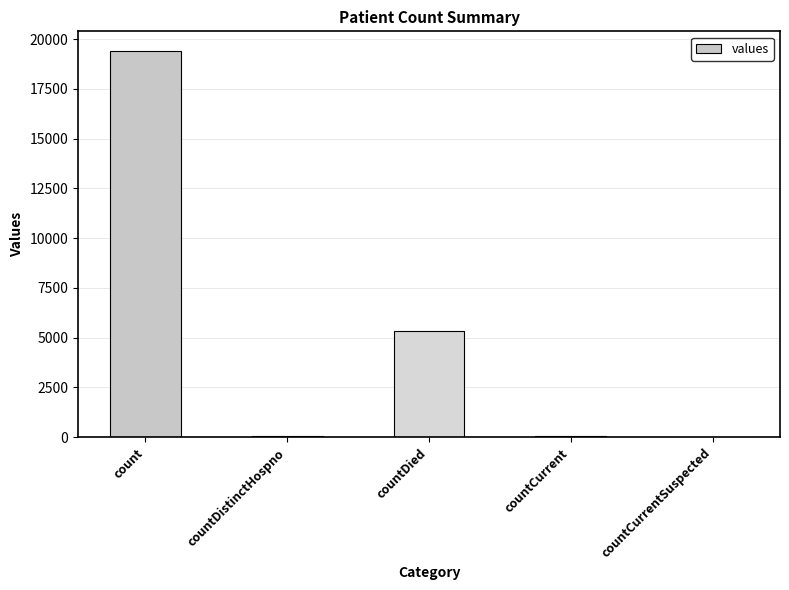

Where does the data first go above 60?

count